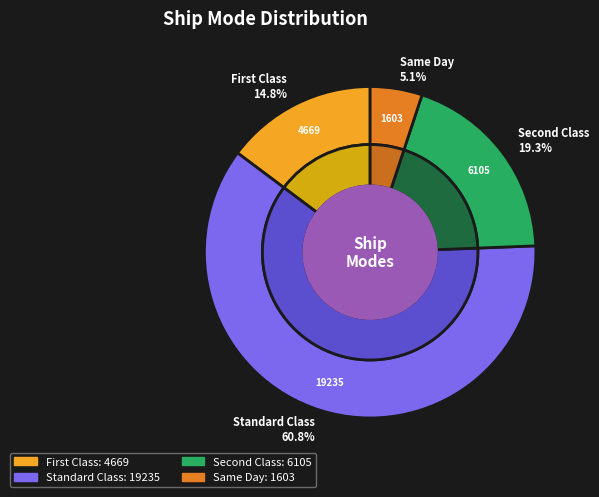

To the nearest percent, what is the average slice percentage?

25%